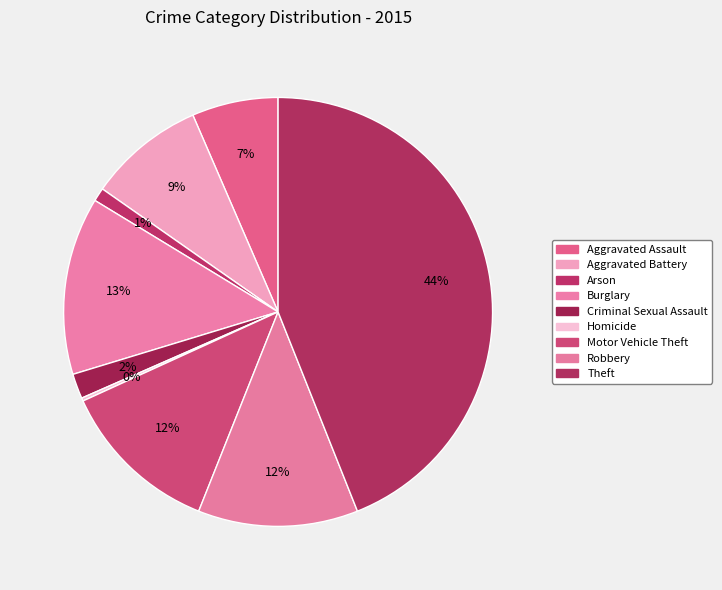

How much of the chart is everything except Robbery?

87.9%